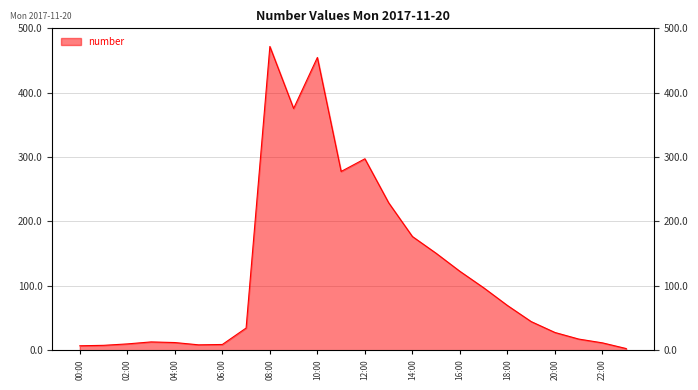

What is the greatest value displayed?

471.9